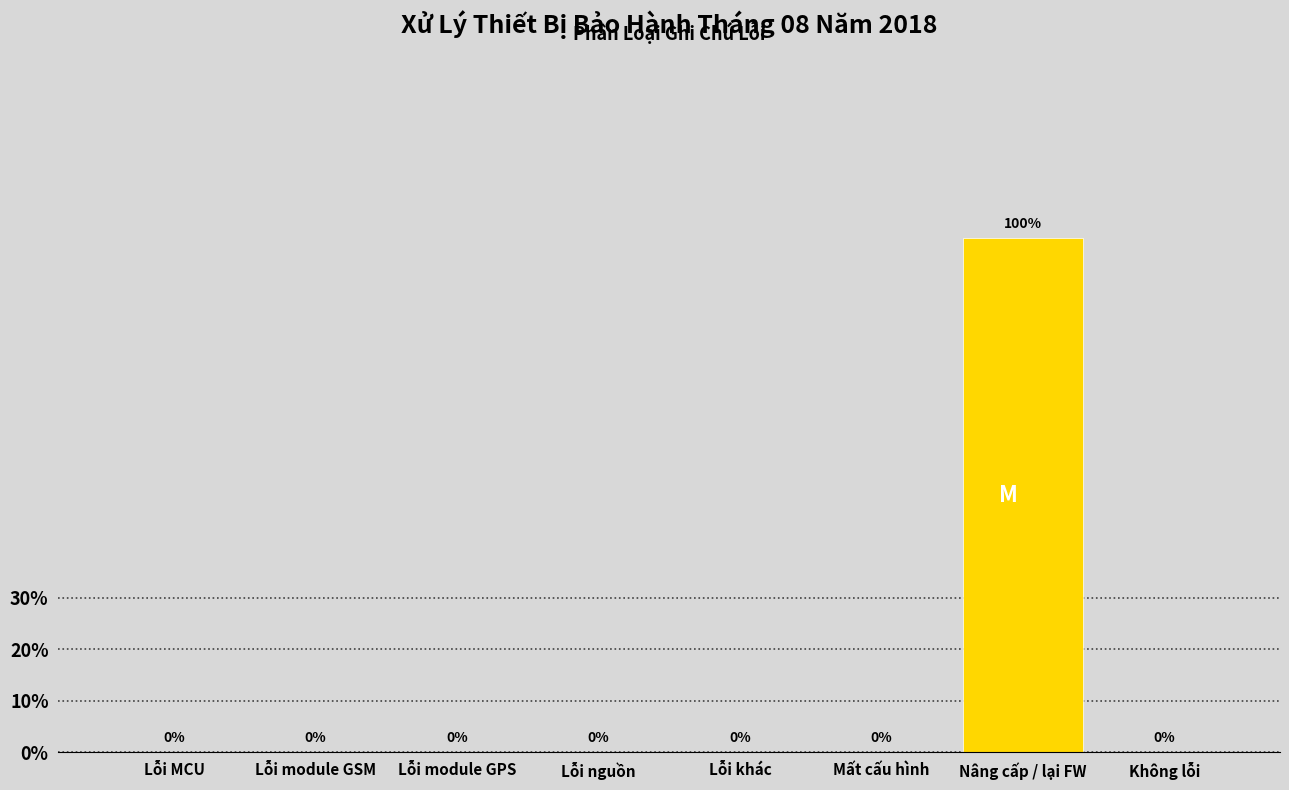

Reading left to right, transcribe all the data shown in this chart.

Lỗi MCU=0	Lỗi module GSM=0	Lỗi module GPS=0	Lỗi nguồn=0	Lỗi khác=0	Mất cấu hình=0	Nâng cấp / lại FW=100	Không lỗi=0